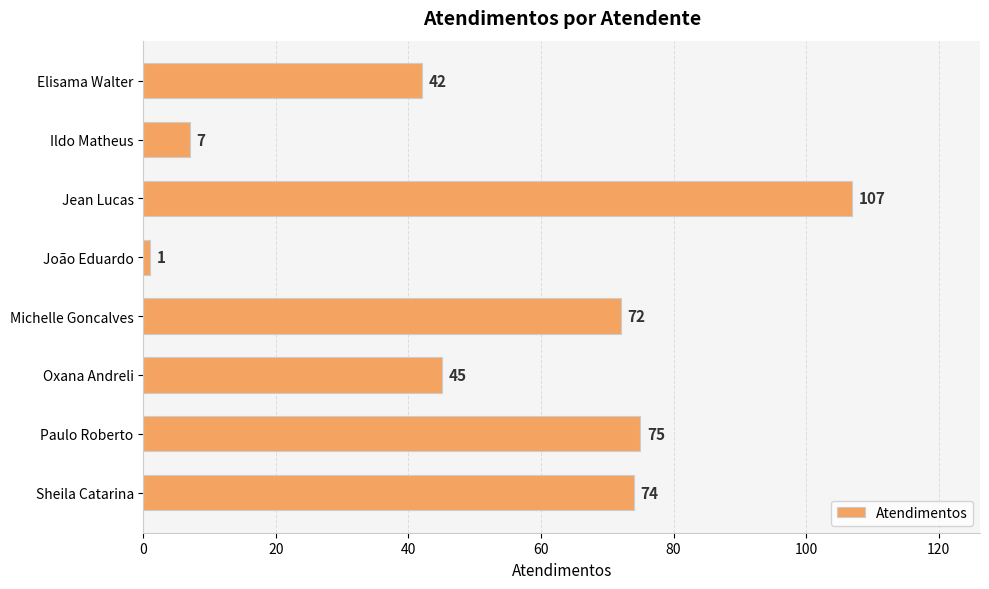

What is the difference between the maximum and minimum values?

106